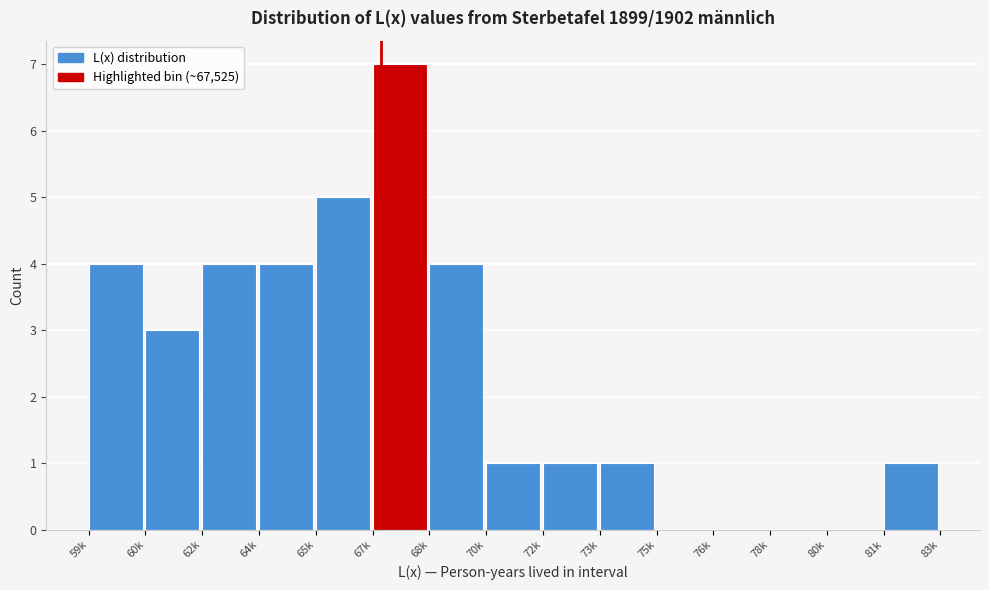

Reading left to right, transcribe all the data shown in this chart.

59k=4	60k=3	62k=4	64k=4	65k=5	67k=7	68k=4	70k=1	72k=1	73k=1	75k=0	76k=0	78k=0	80k=0	81k=1